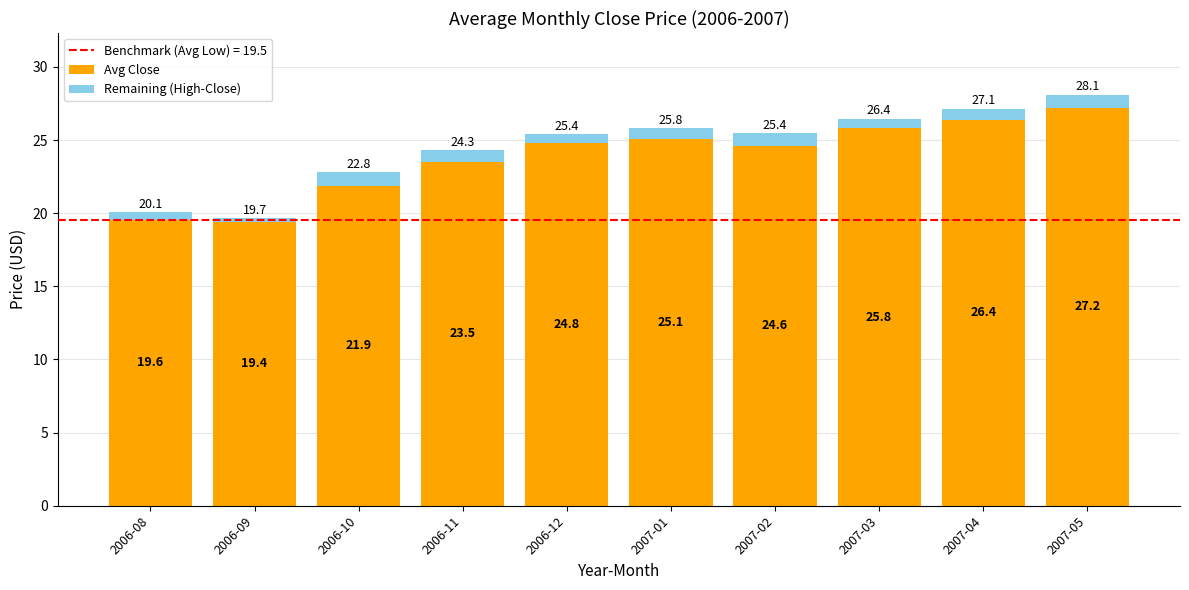

What is the lowest value of the Avg Close series?

19.4